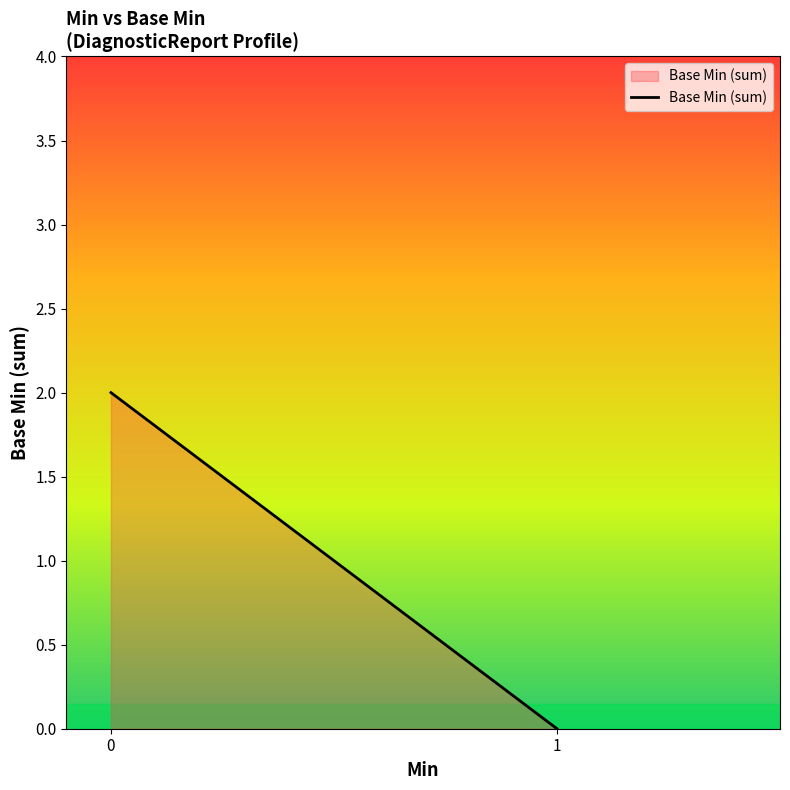

At which category does the chart reach its minimum across all series?

1